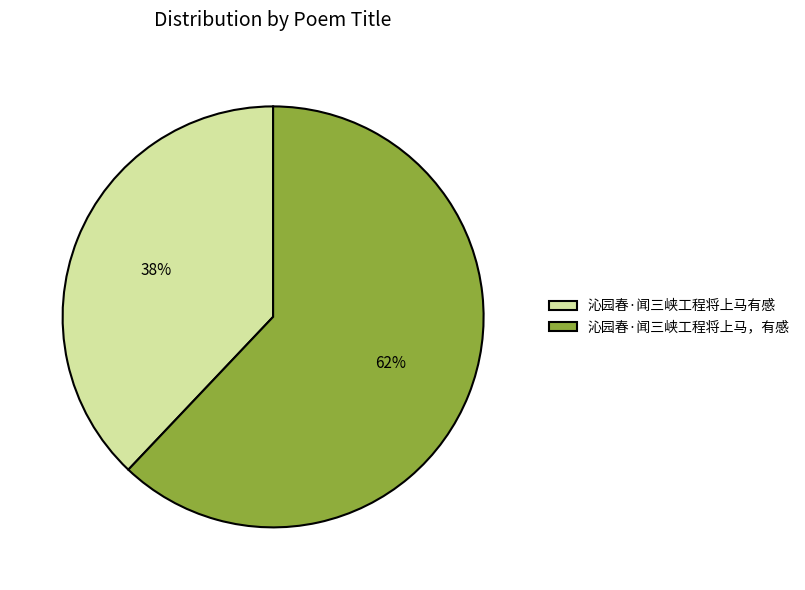

Rank the categories by value from highest to lowest.

沁园春·闻三峡工程将上马，有感, 沁园春·闻三峡工程将上马有感